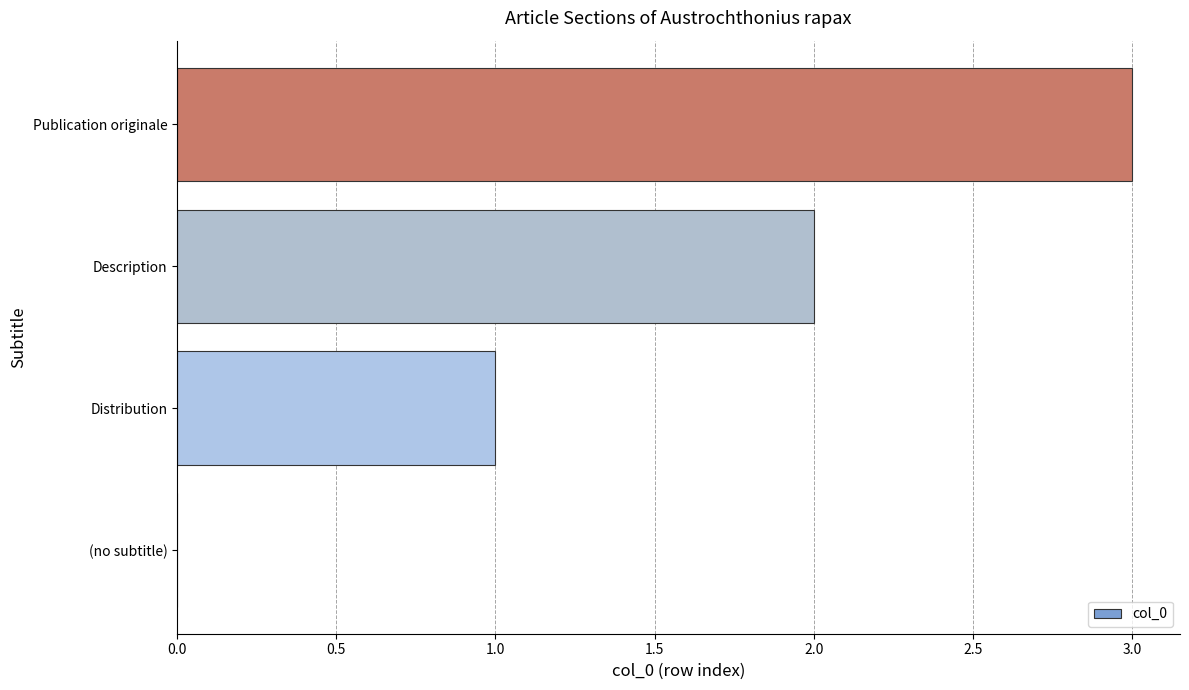

Which label corresponds to the largest value in the chart?

Publication originale